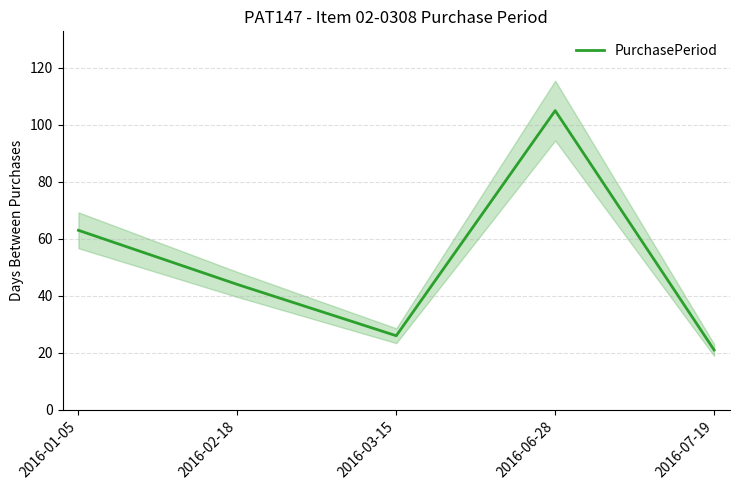

The chart shows a value of 37 at 2016-07-19. True or false?

False